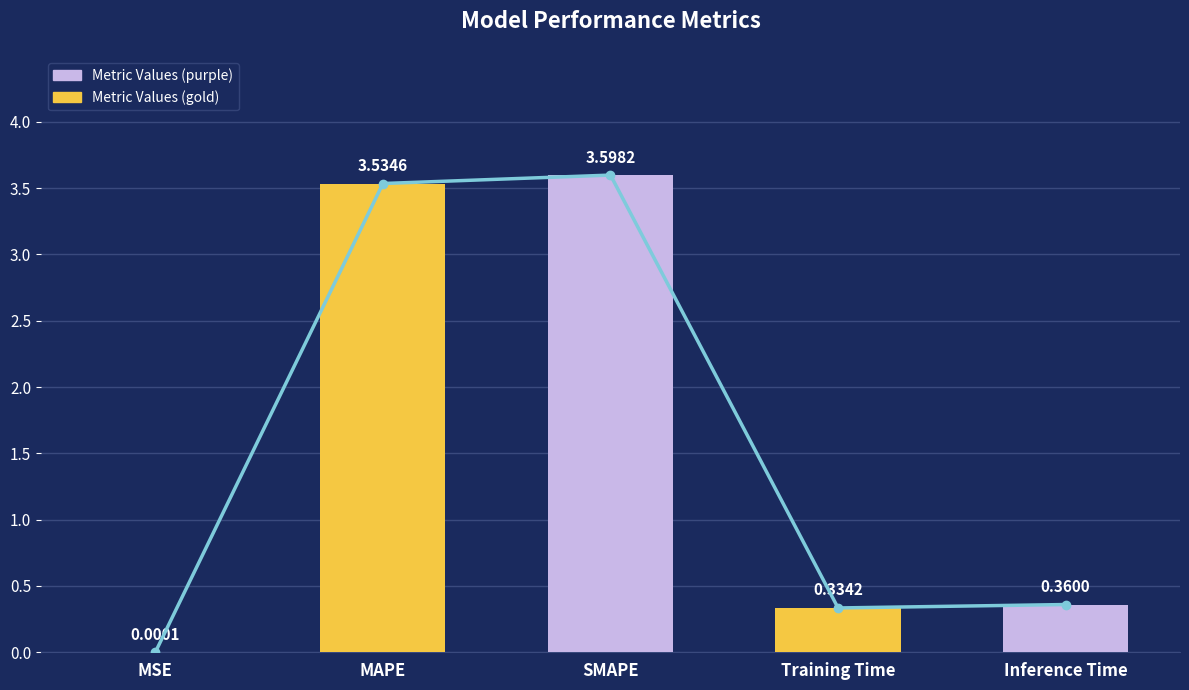

What is the change in value from MSE to SMAPE?

+3.6